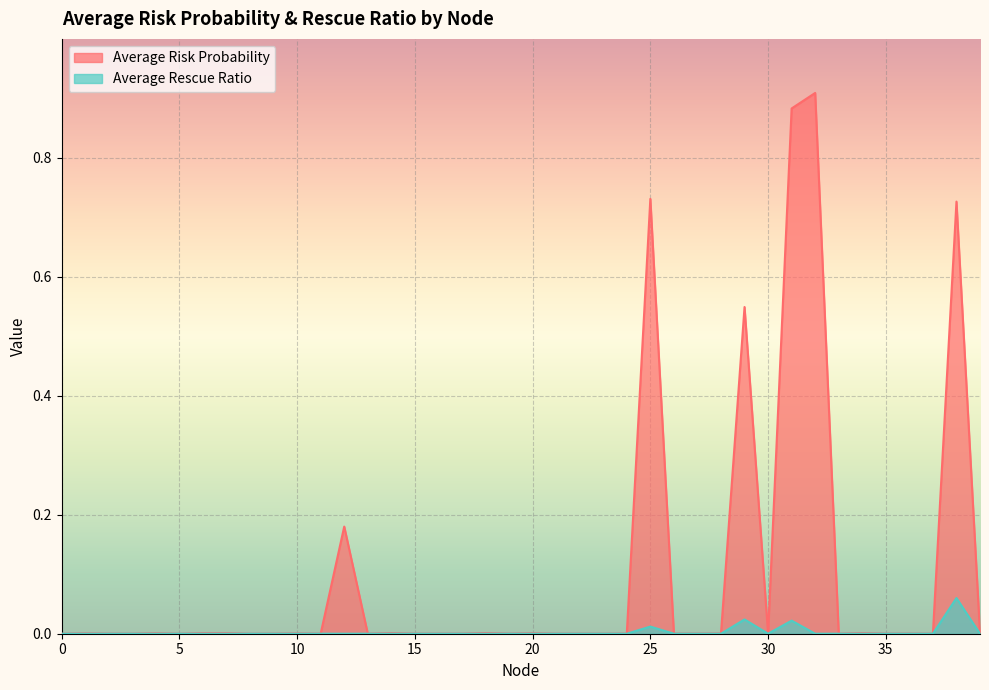

Reading left to right, list all the values displayed in this chart.

Average Risk Probability: 0=0.0	1=0.0	2=0.0	3=0.0	4=0.0	5=0.0	6=0.0	7=0.0	8=0.0	9=0.0	10=0.0	11=0.0	12=0.2	13=0.0	14=0.0	15=0.0	16=0.0	17=0.0	18=0.0	19=0.0	20=0.0	21=0.0	22=0.0	23=0.0	24=0.0	25=0.7	26=0.0	27=0.0	28=0.0	29=0.5	30=0.0	31=0.9	32=0.9	33=0.0	34=0.0	35=0.0	36=0.0	37=0.0	38=0.7	39=0.0
Average Rescue Ratio: 0=0.0	1=0.0	2=0.0	3=0.0	4=0.0	5=0.0	6=0.0	7=0.0	8=0.0	9=0.0	10=0.0	11=0.0	12=0.0	13=0.0	14=0.0	15=0.0	16=0.0	17=0.0	18=0.0	19=0.0	20=0.0	21=0.0	22=0.0	23=0.0	24=0.0	25=0.0	26=0.0	27=0.0	28=0.0	29=0.0	30=0.0	31=0.0	32=0.0	33=0.0	34=0.0	35=0.0	36=0.0	37=0.0	38=0.1	39=0.0